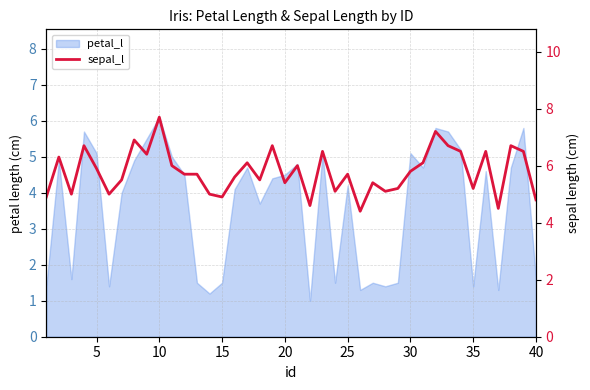

Reading left to right, what are all the values shown in this chart?

4.9	6.3	5.0	6.7	5.9	5.0	5.5	6.9	6.4	7.7	6.0	5.7	5.7	5.0	4.9	5.6	6.1	5.5	6.7	5.4	6.0	4.6	6.5	5.1	5.7	4.4	5.4	5.1	5.2	5.8	6.1	7.2	6.7	6.5	5.2	6.5	4.5	6.7	6.5	4.8